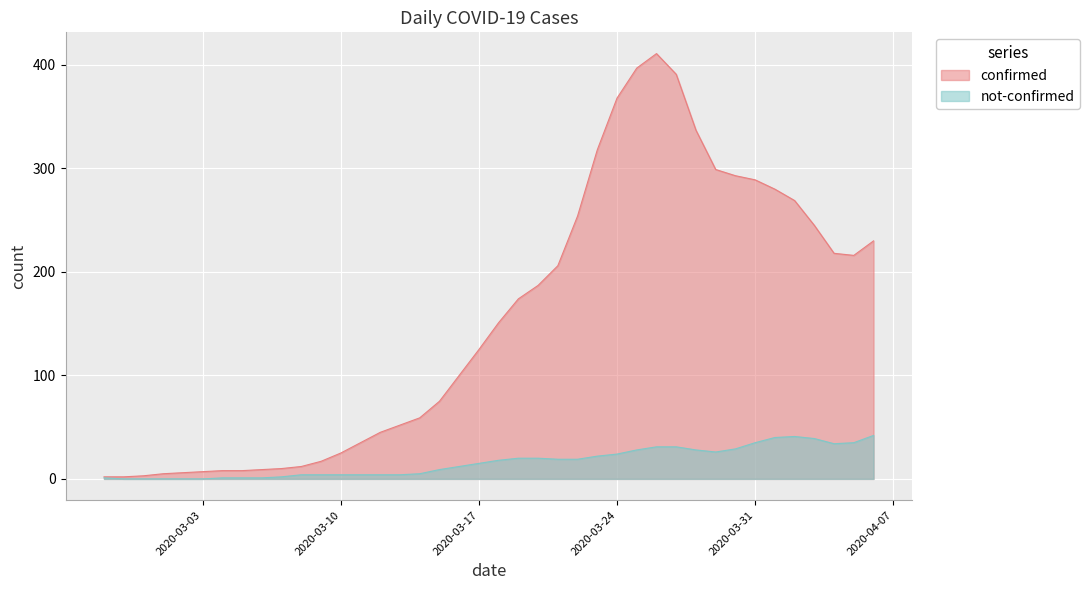

At which category does not-confirmed reach its first local valley?

2020-03-03